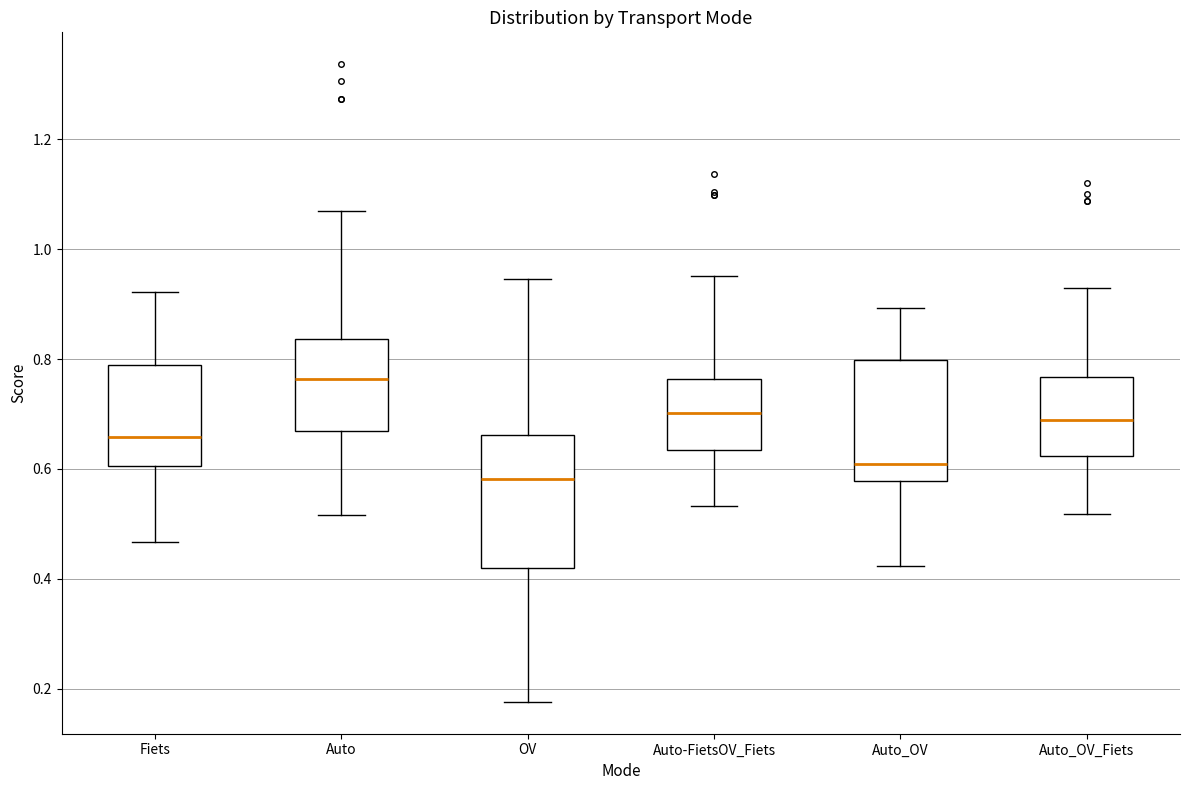

Which box has the highest median line?

Auto